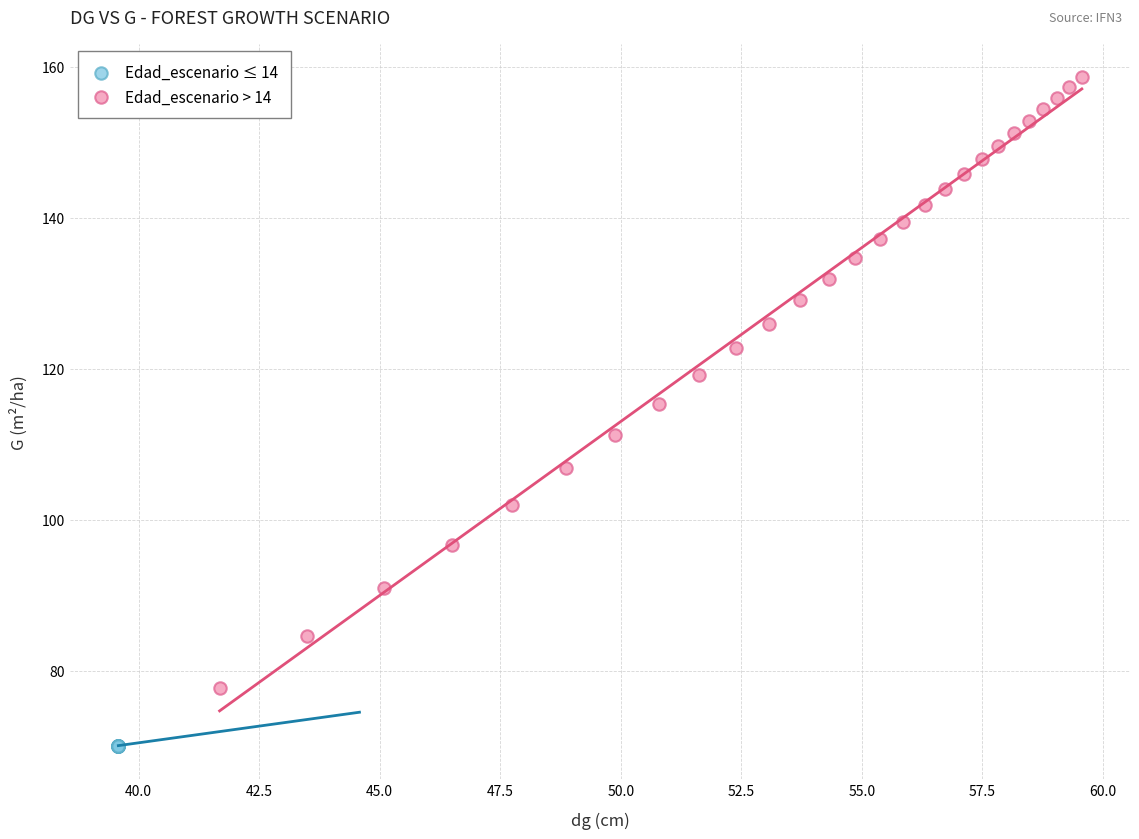

Which series reaches the minimum Y coordinate?

Edad_escenario ≤ 14